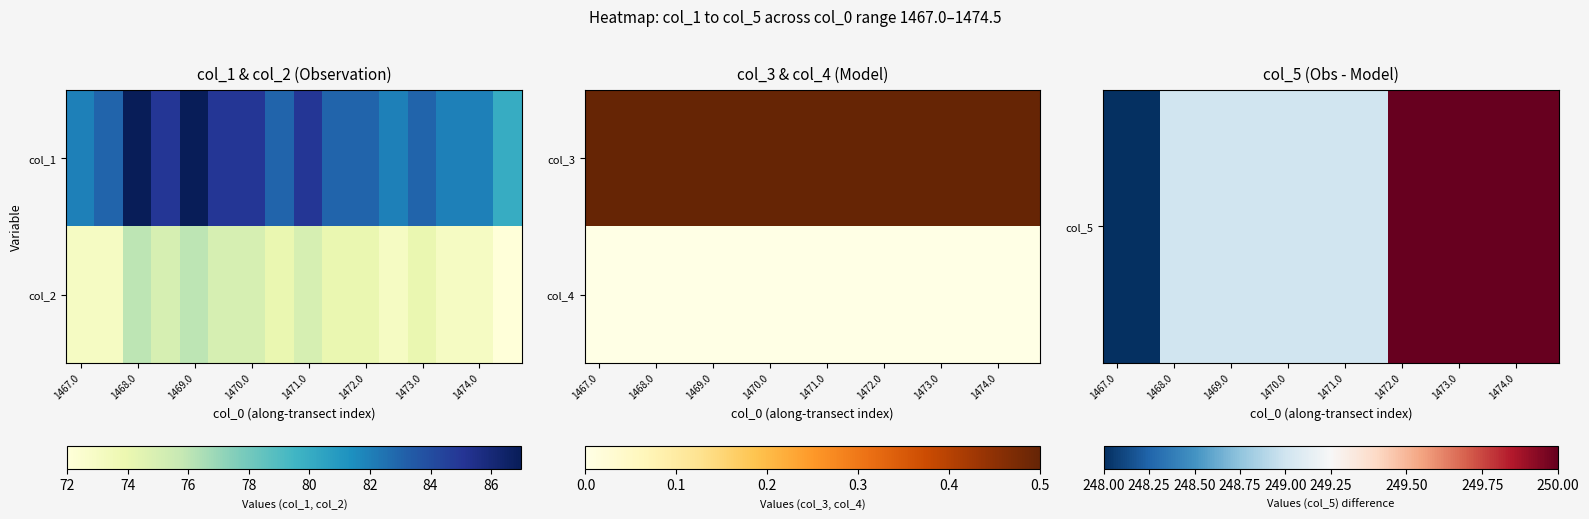

Which series has the largest total across all categories?

col_5